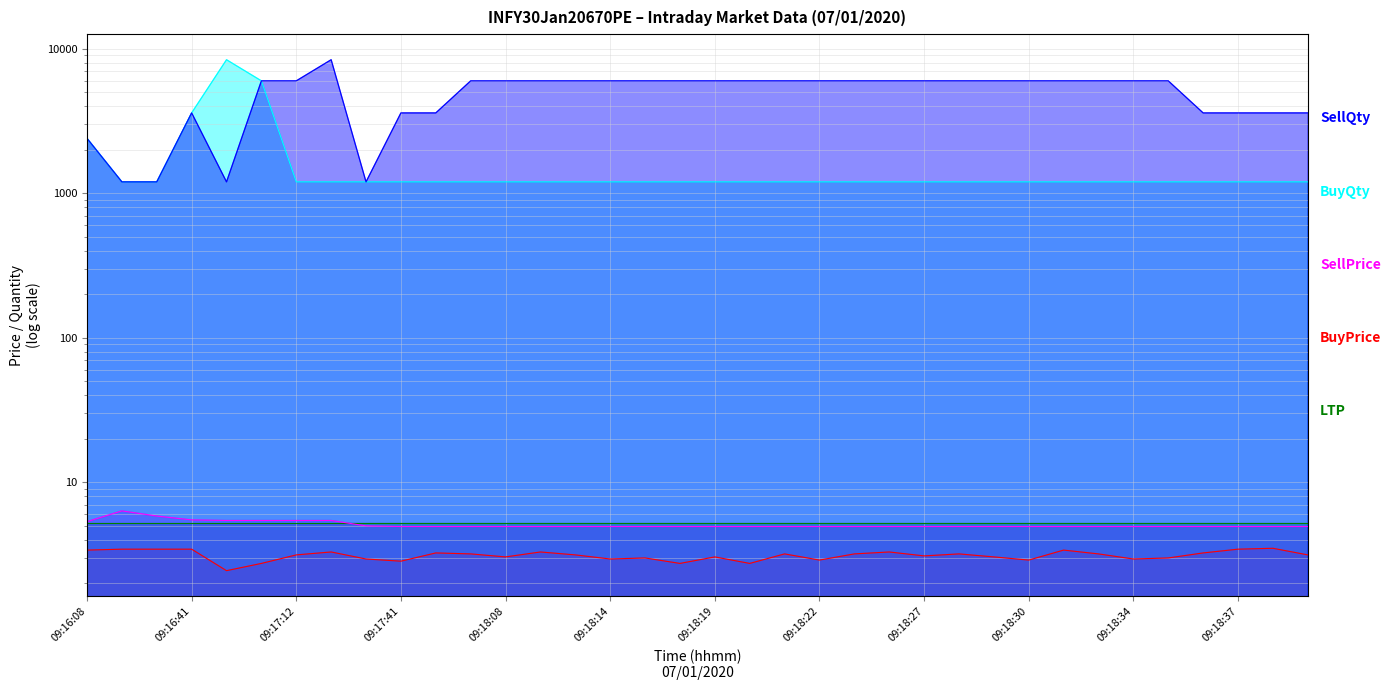

How many interior local valleys does the BuyPrice series have?

10